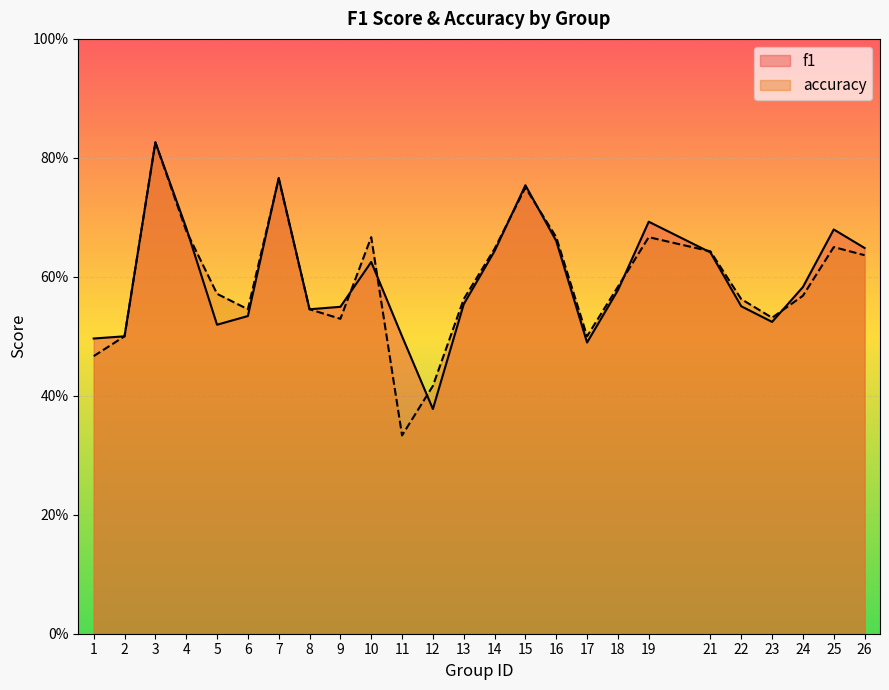

Between 10 and 14, which series saw the biggest shift?

accuracy